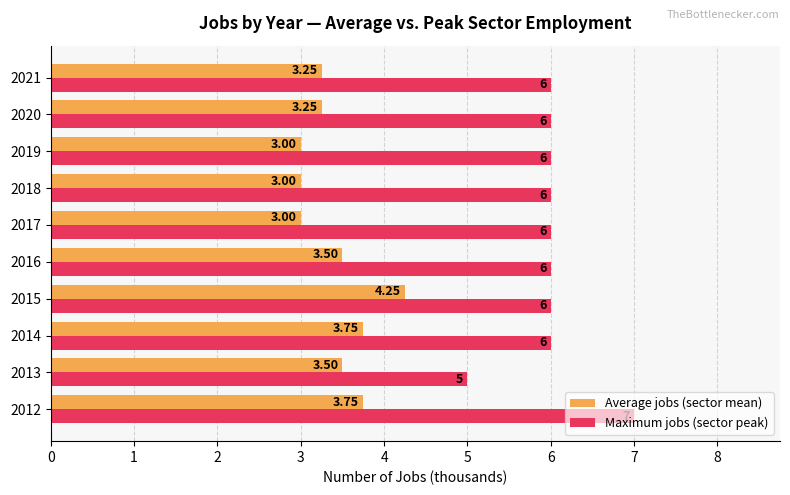

What is the smallest value displayed?

3.0